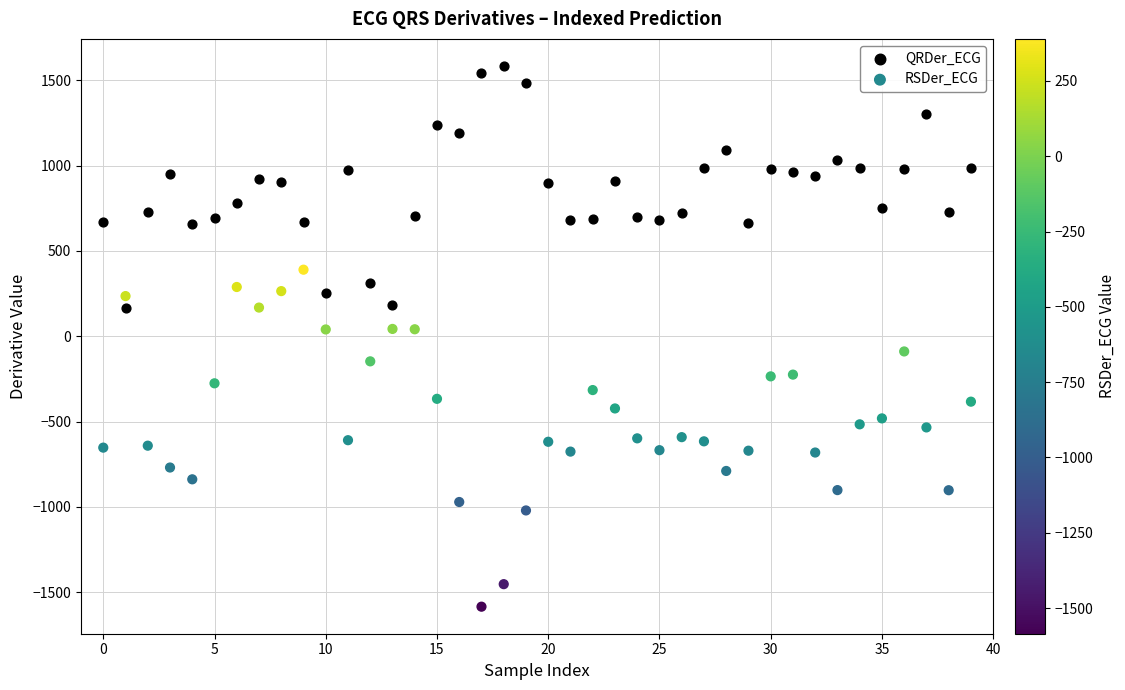

Which series contains the highest Y value?

QRDer_ECG